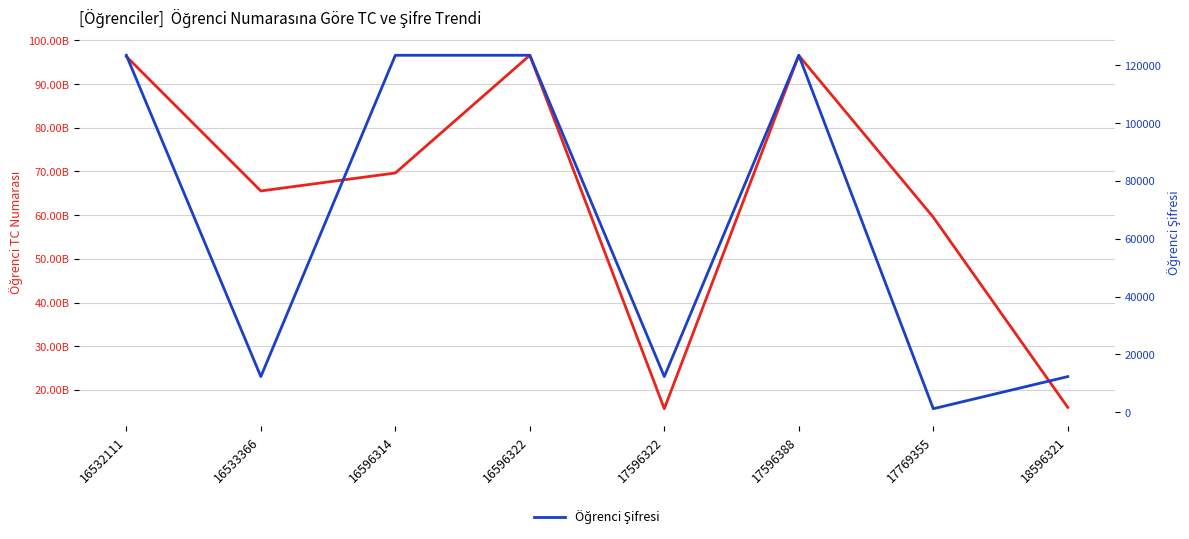

The Öğrenci TC Numarası series shows 26240146952 at 16533366. True or false?

False